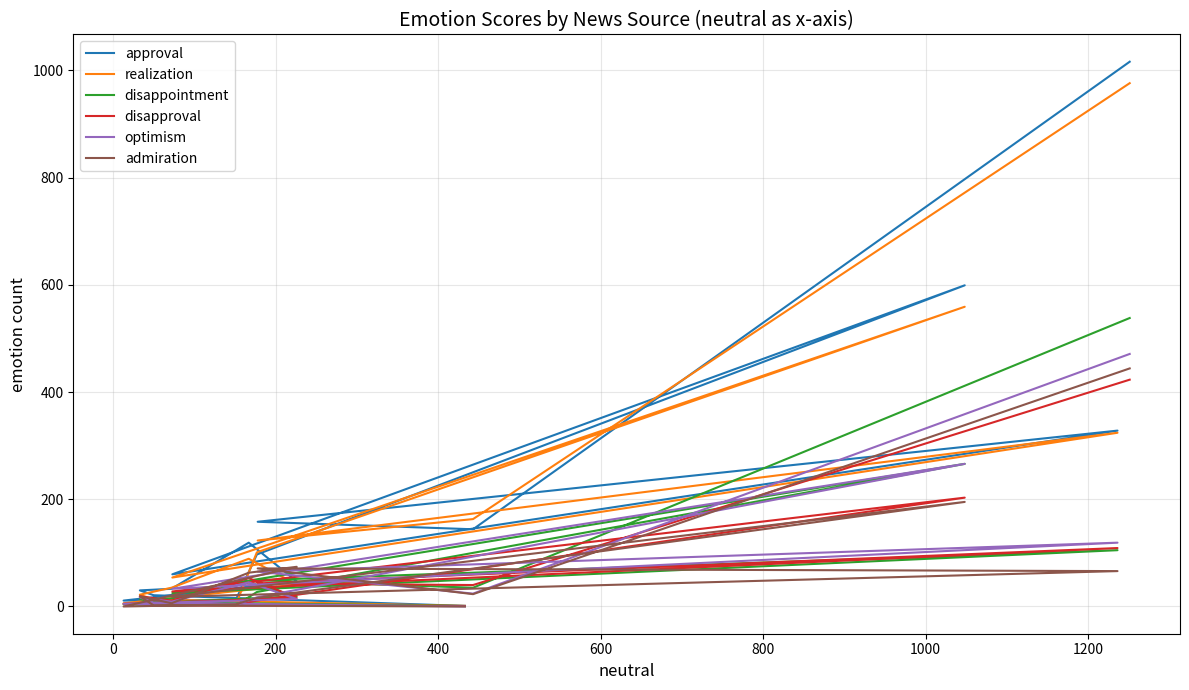

What is the maximum value shown in the chart?

1016